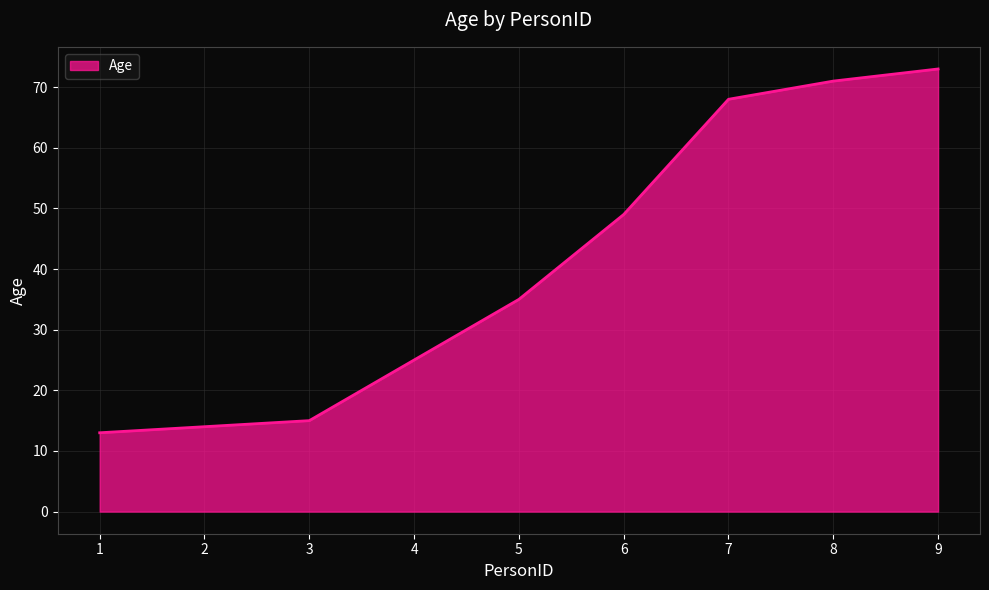

What is the difference between the maximum and minimum values?

60